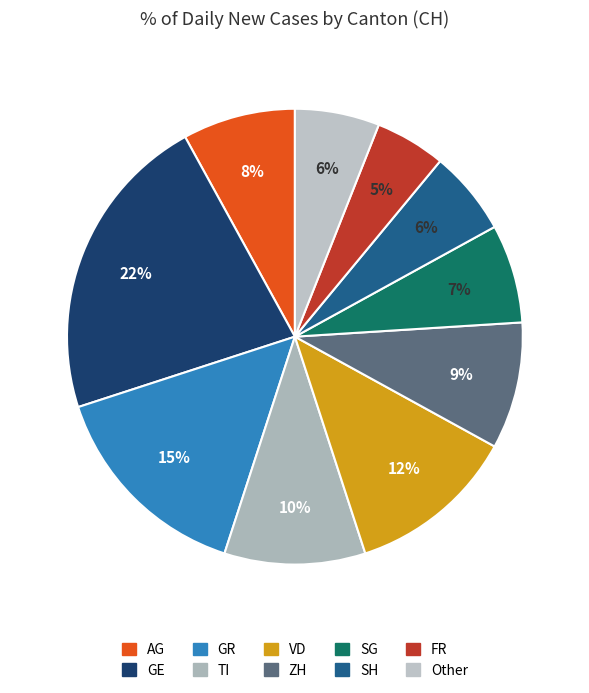

Which category has the smallest portion of the pie?

FR